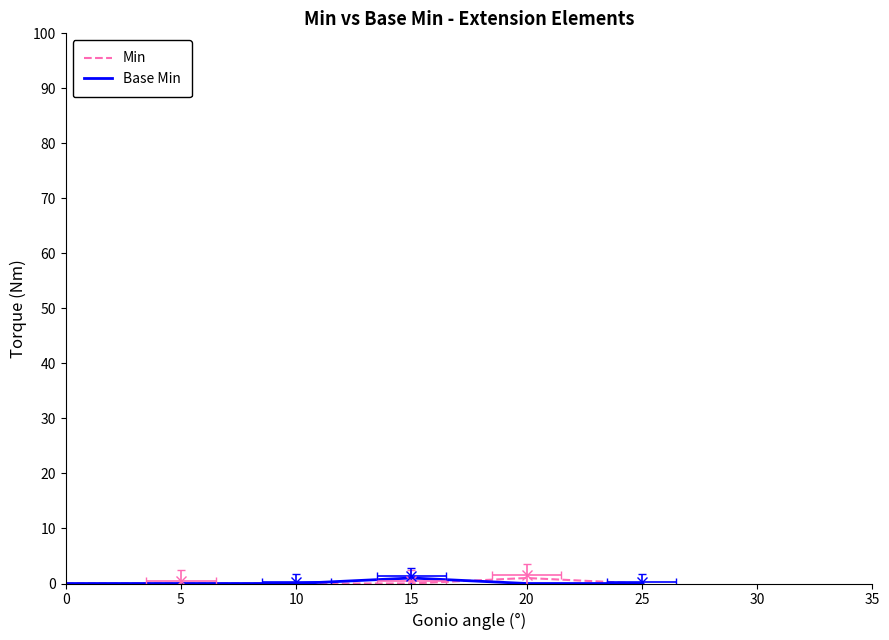

Which series has the largest total across all categories?

Min